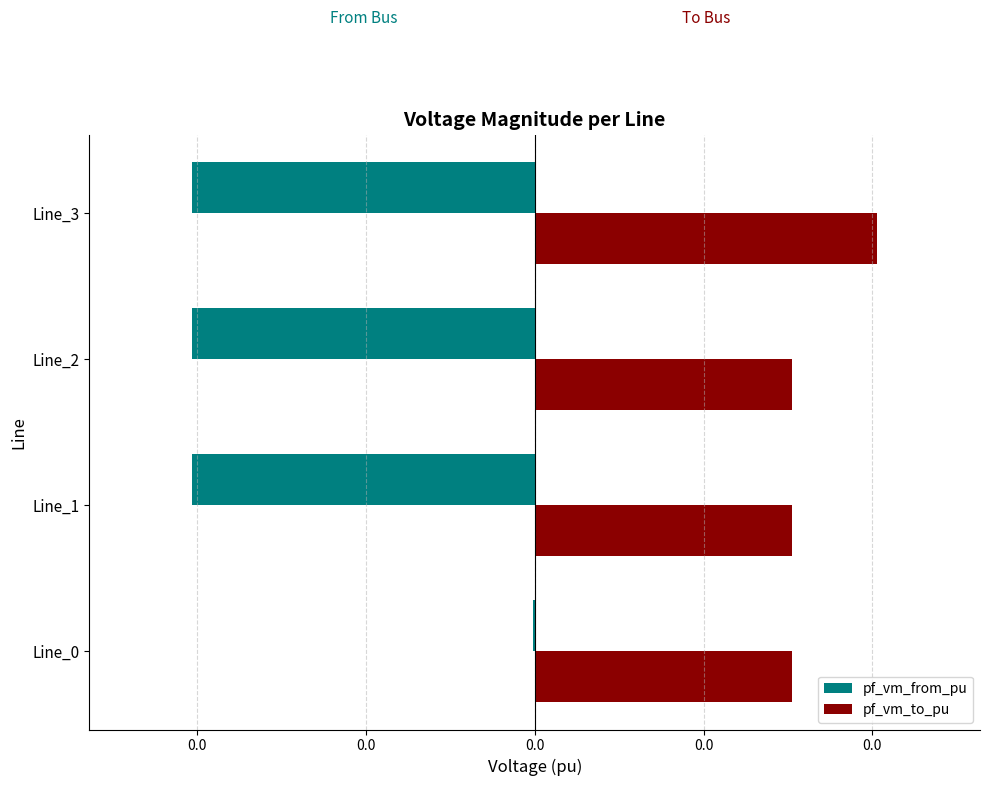

What are all the series names shown in the legend?

pf_vm_from_pu, pf_vm_to_pu